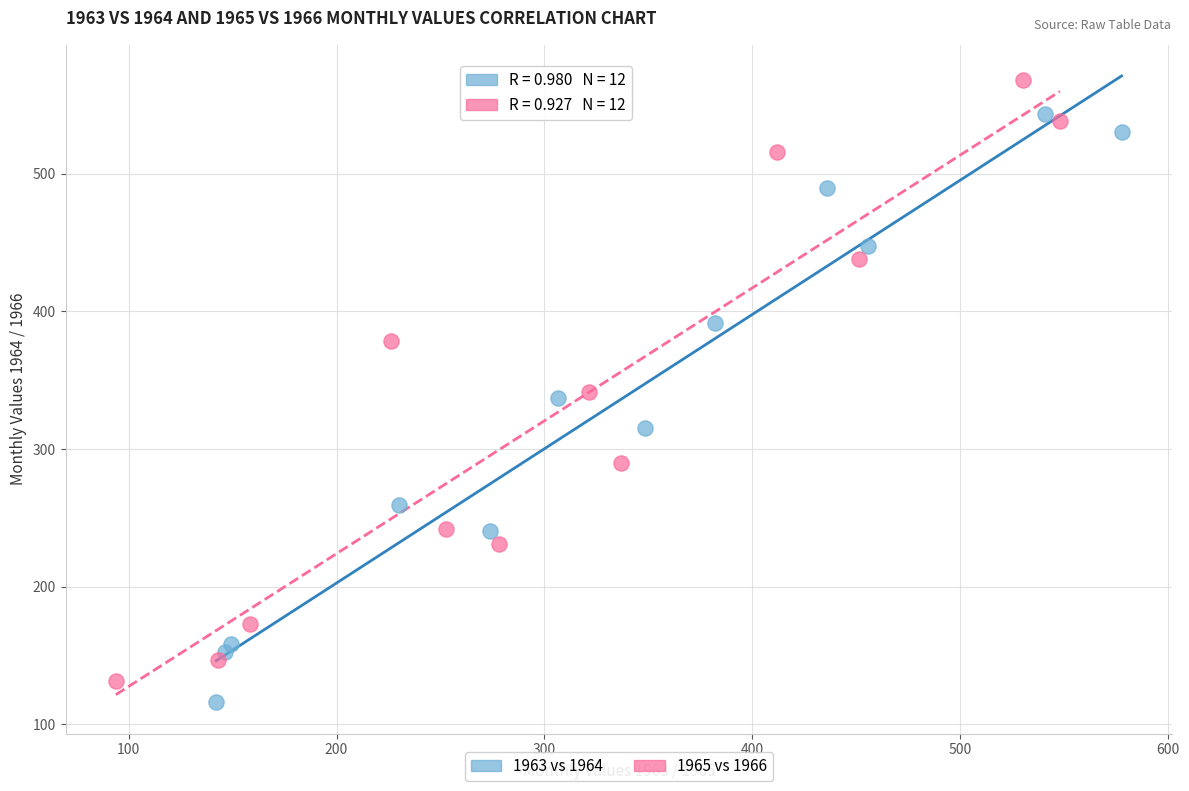

Which series has the largest Y range (max minus min)?

1965 vs 1966